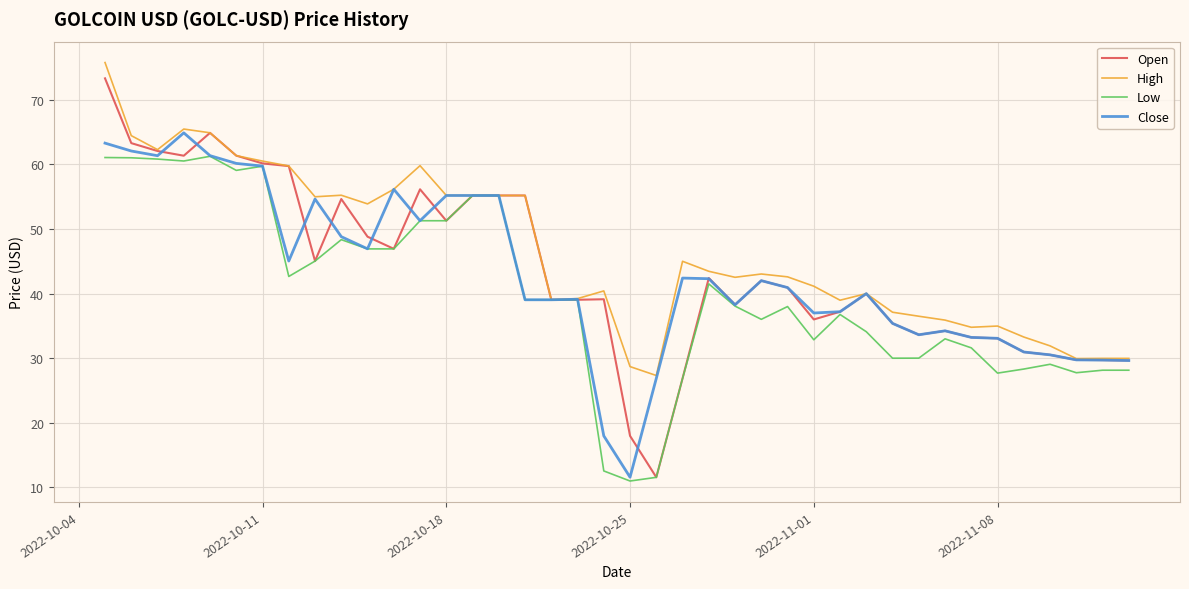

Which series has the largest total across all categories?

High